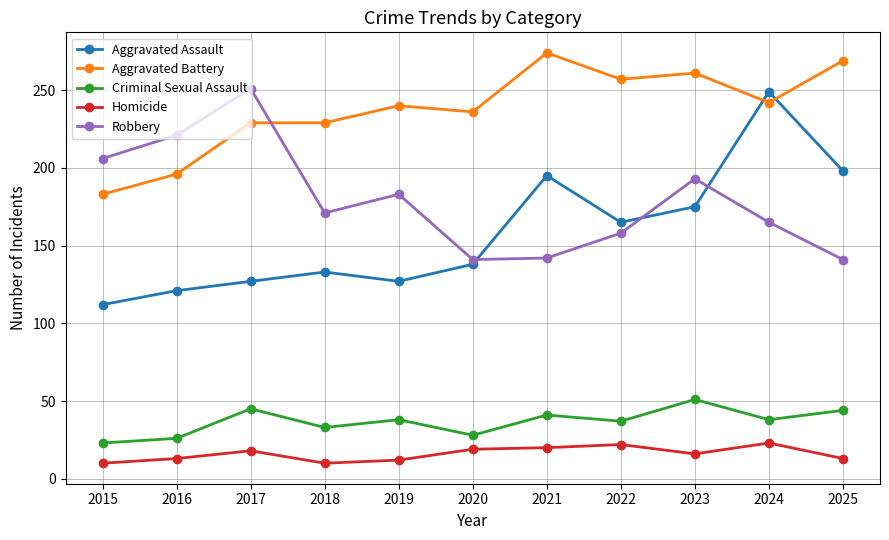

What is the greatest value displayed?

274